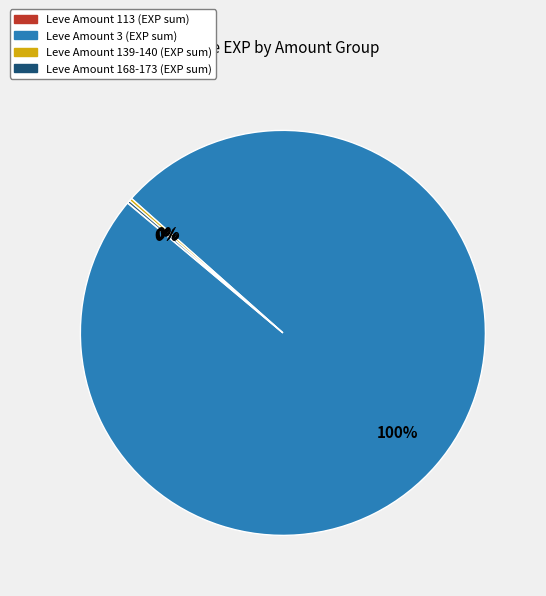

Does any single category account for the majority?

Yes